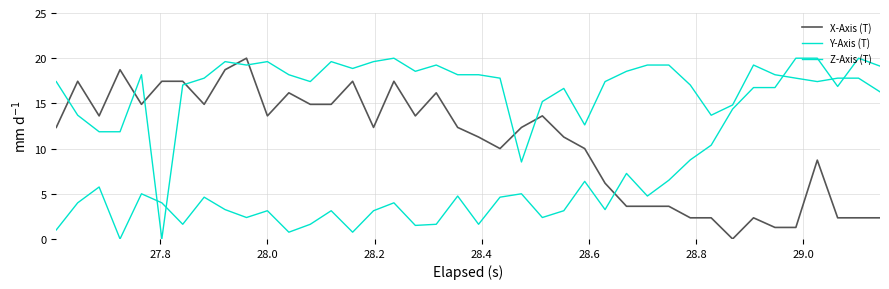

True or false: Y-Axis (T) and Z-Axis (T) cross at least once.

True